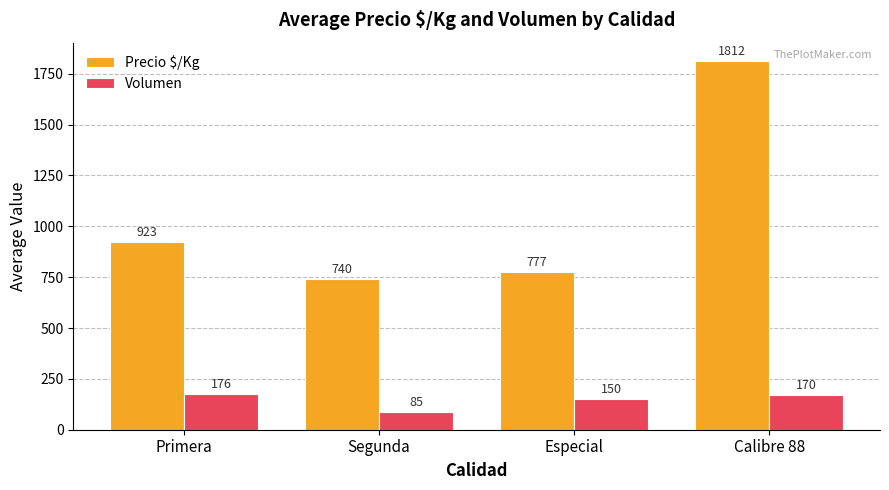

What is the spread (max minus min) of values at Calibre 88?

1642